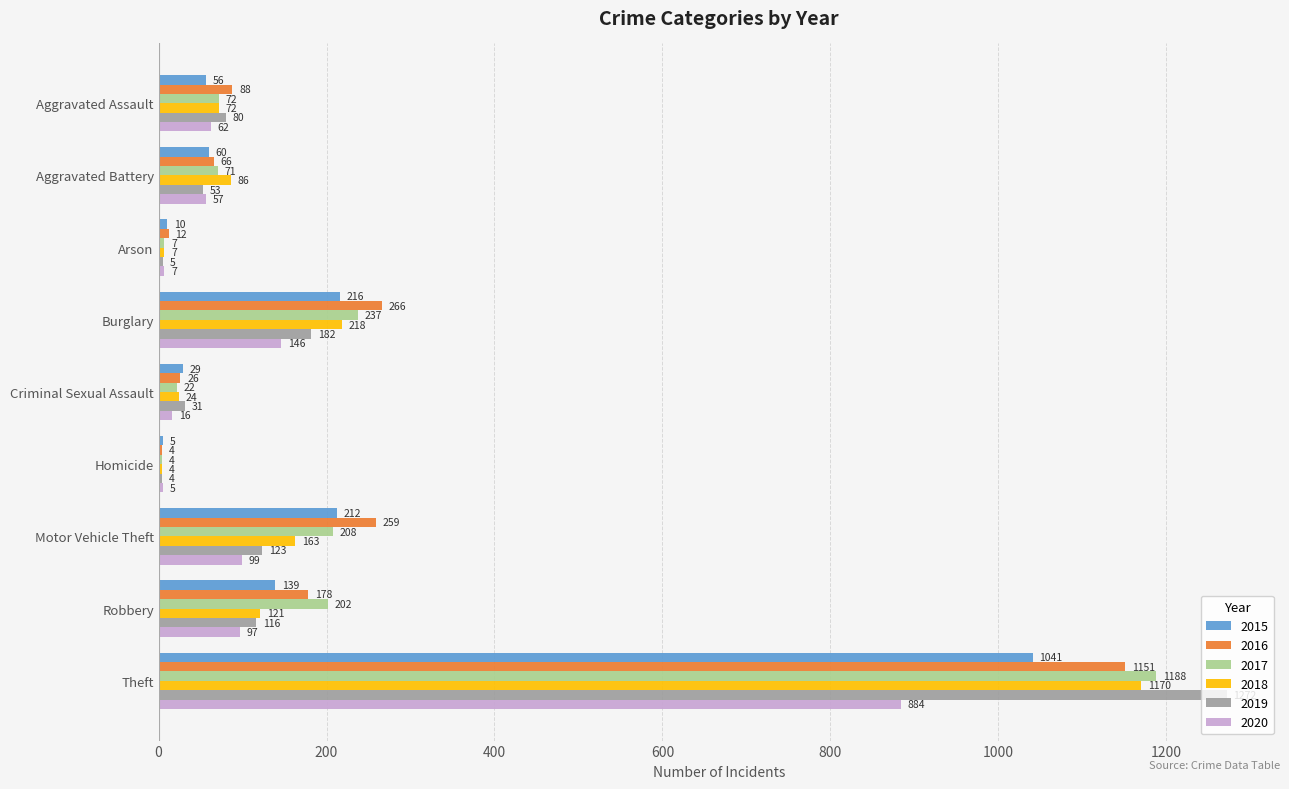

Which category has the highest value in the 2016 series?

Theft